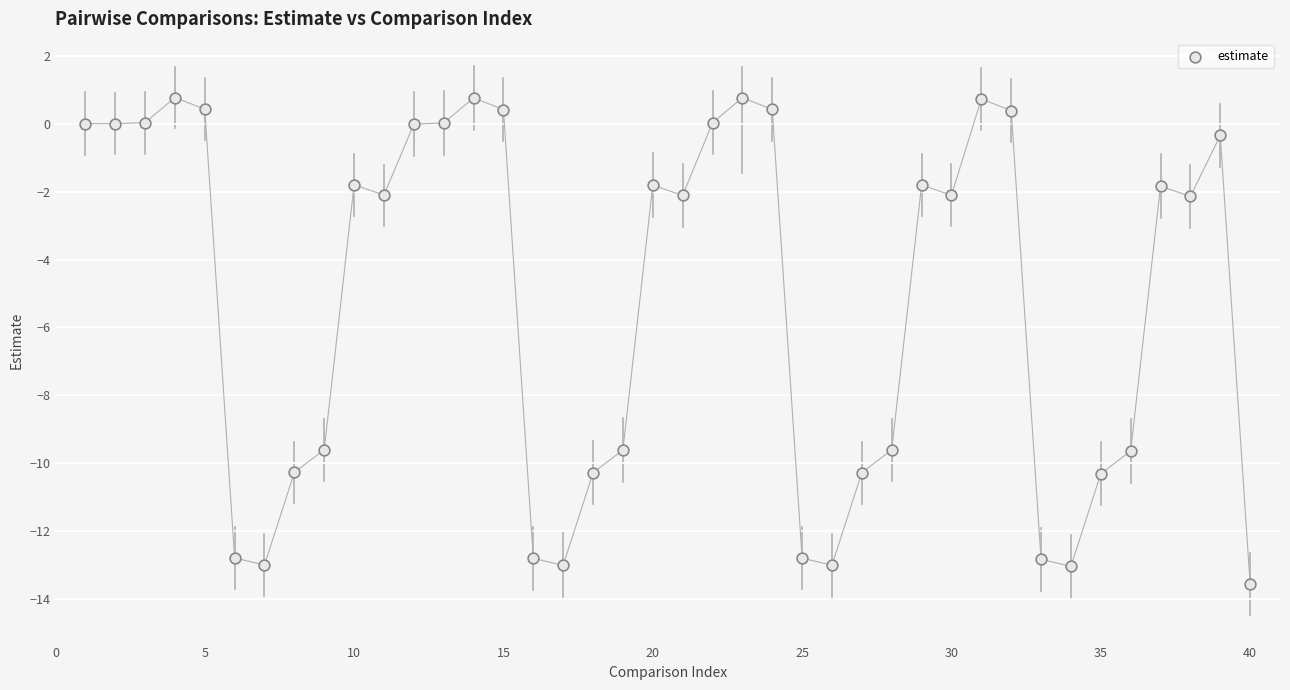

What is the range of Y values (max minus min)?

14.4